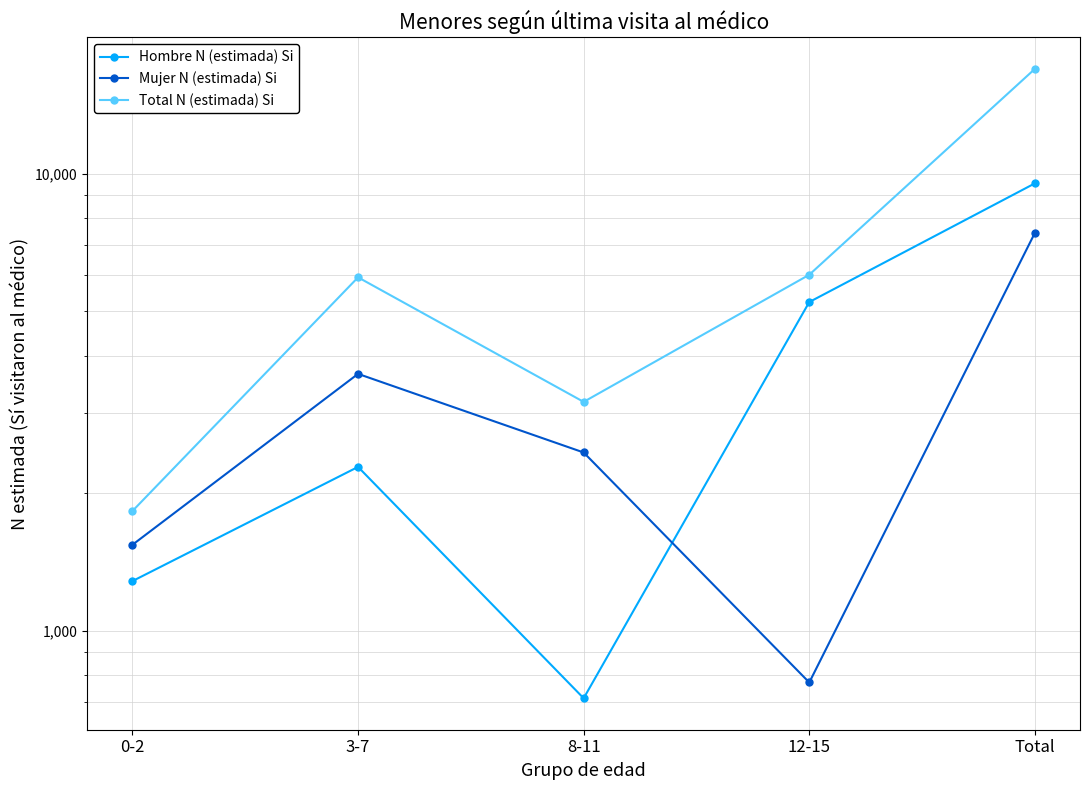

What is the total value across all series at 3-7?

11869